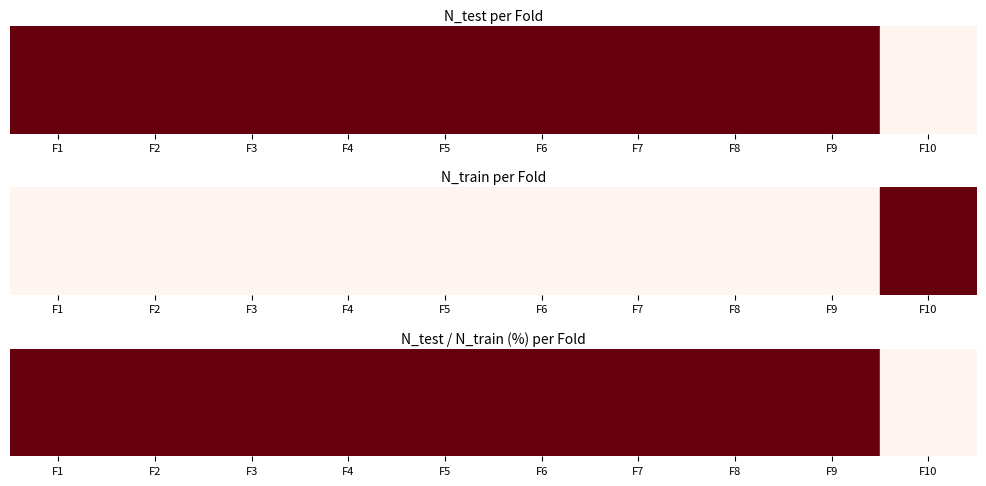

Rank the categories by value from lowest to highest.

F10, F1, F2, F3, F4, F5, F6, F7, F8, F9